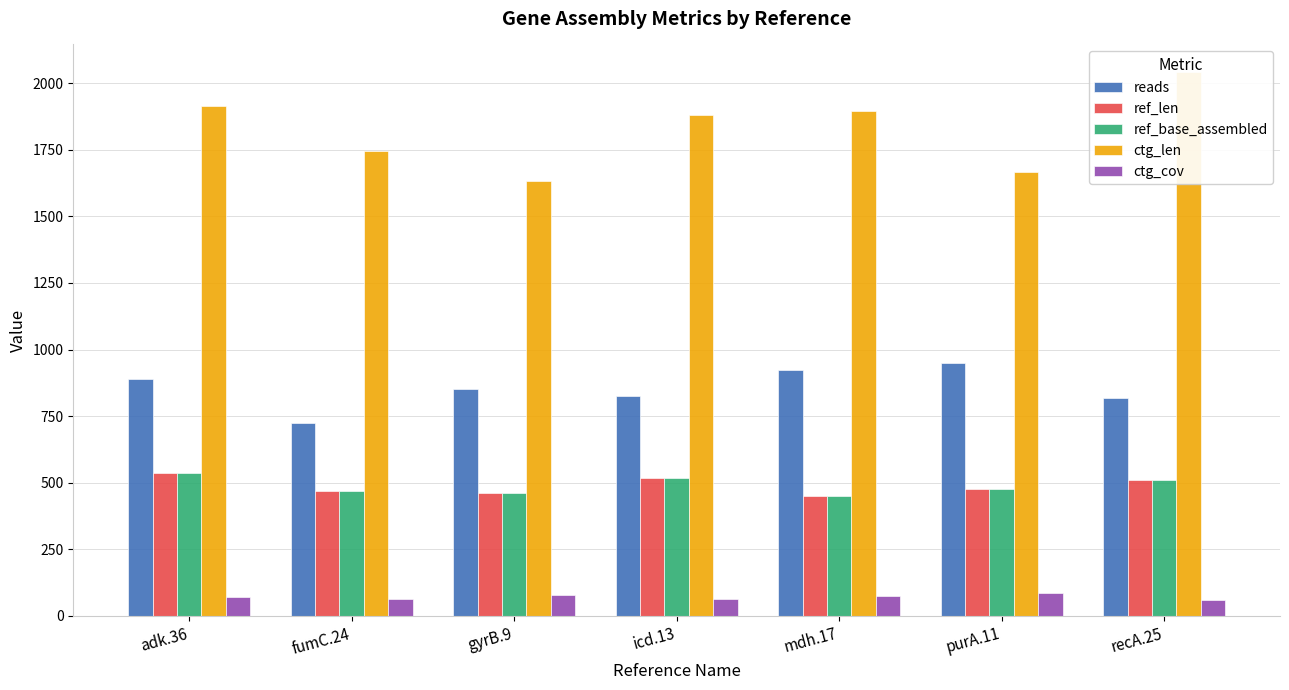

Which has a higher value, fumC.24 or mdh.17?

mdh.17